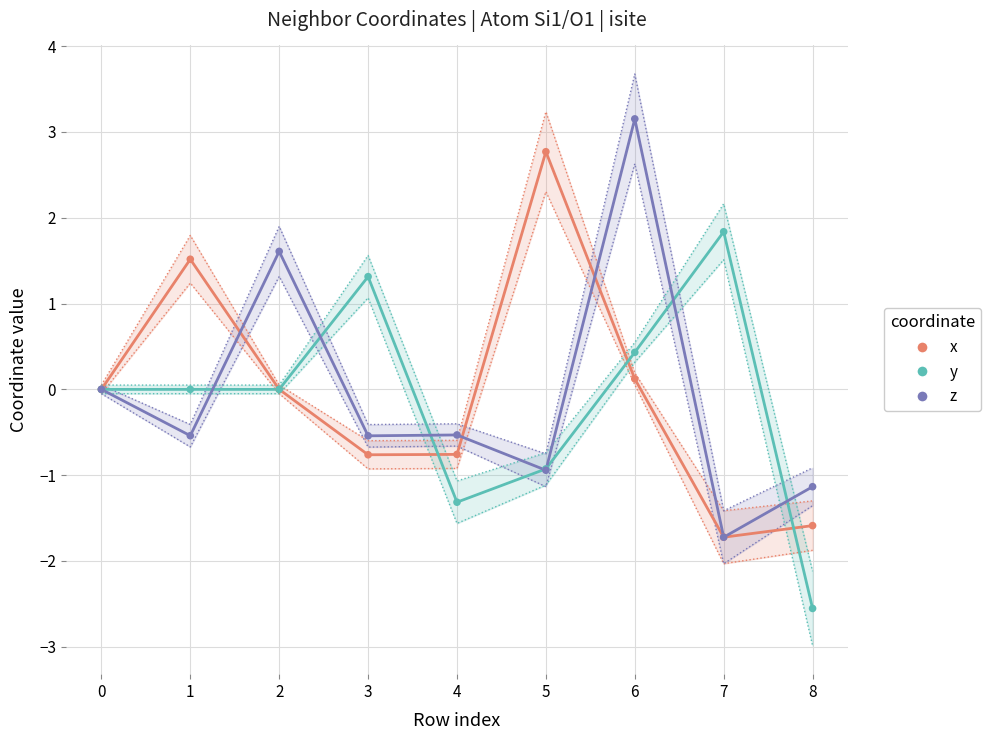

At how many categories does at least one series exceed 0?

6